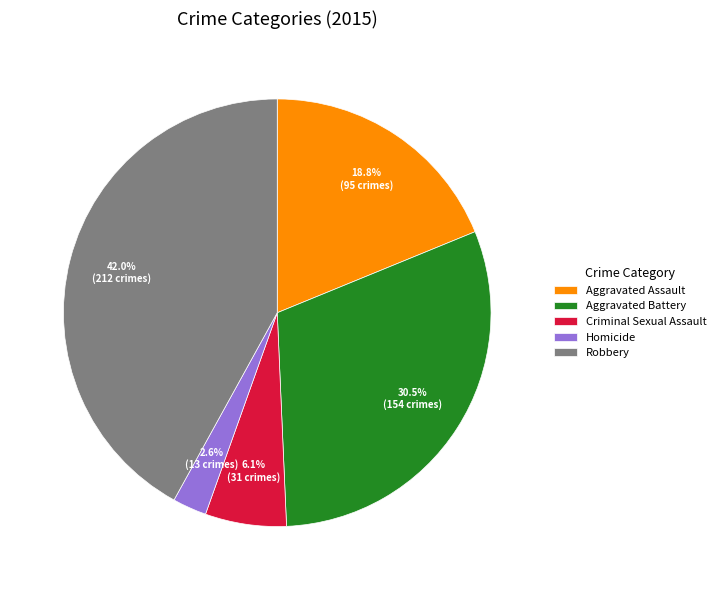

The Robbery slice represents 42% of the pie. True or false?

True